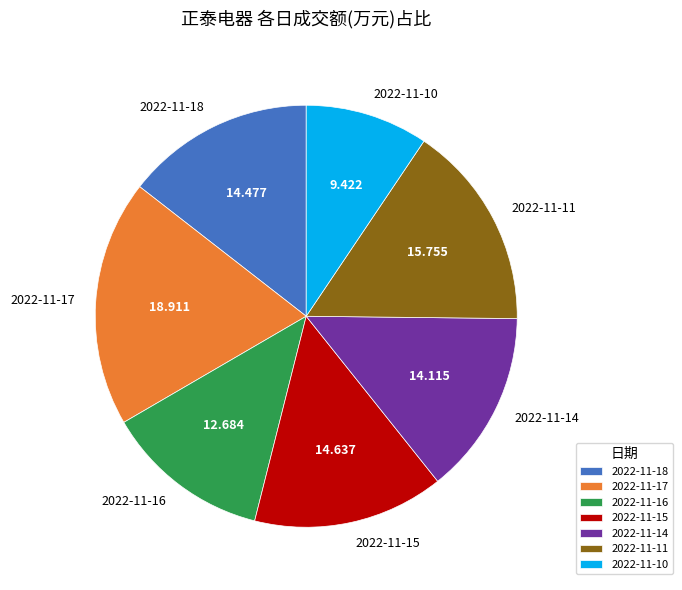

Which slice is the largest?

2022-11-17